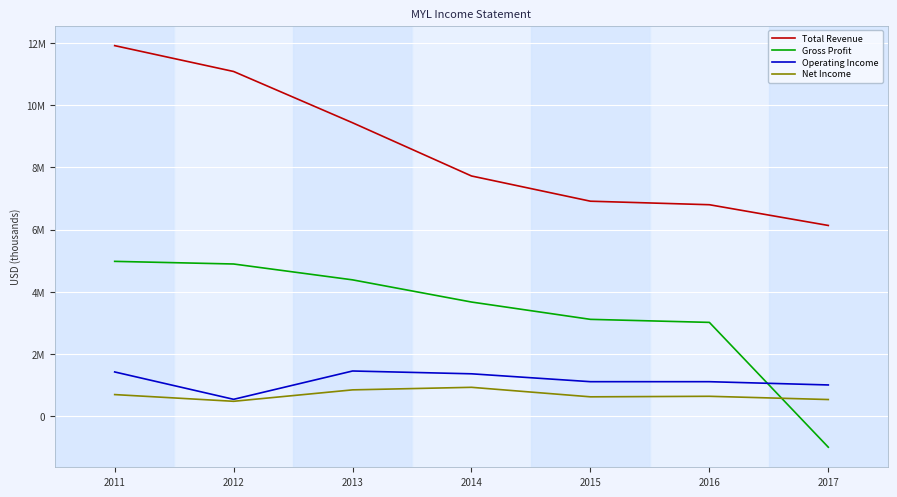

Is this an area chart (filled region under the line)?

No